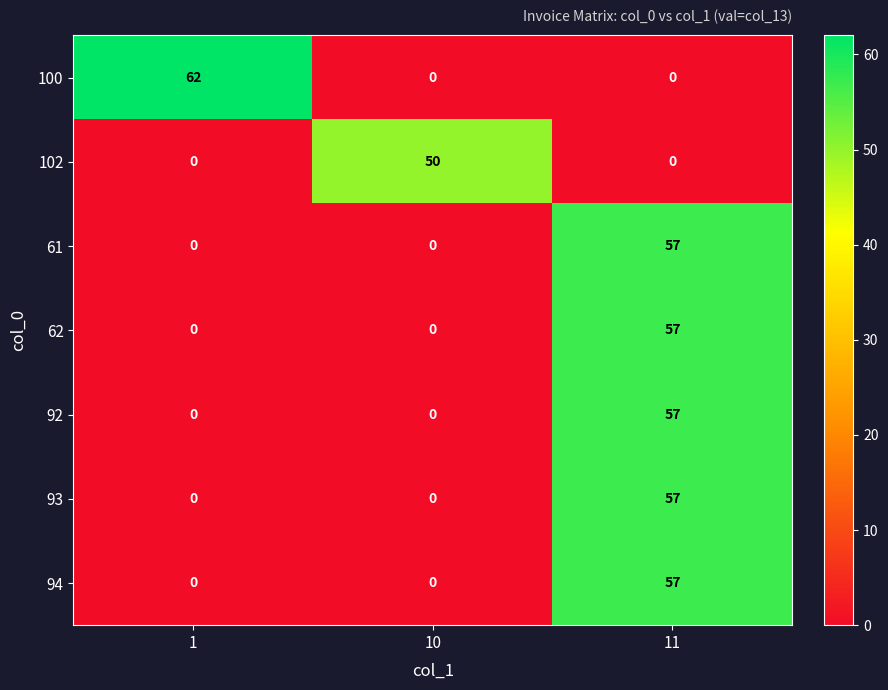

At which category is the sum across all series the highest?

11